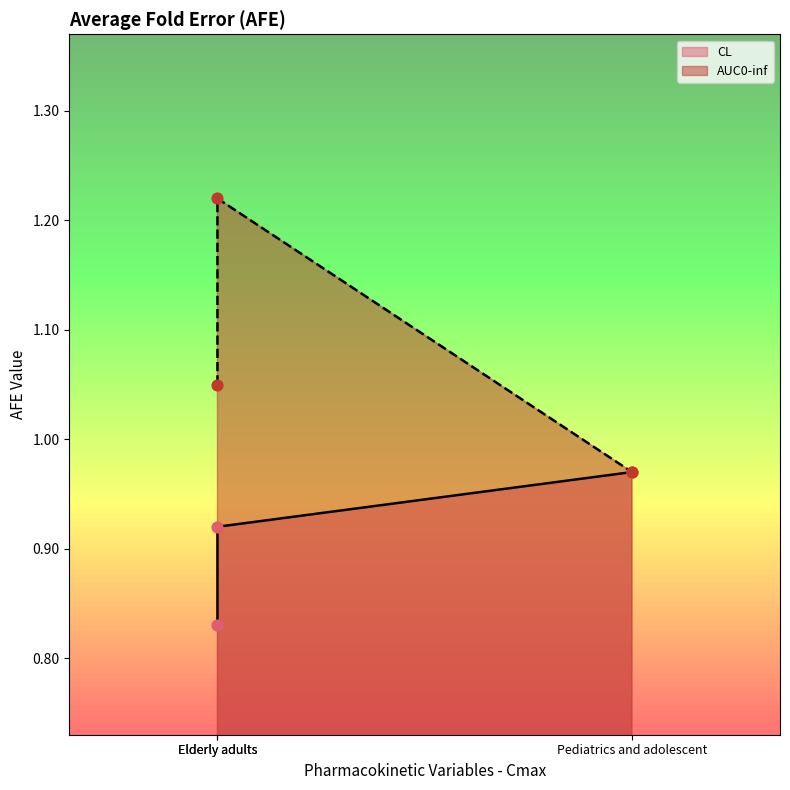

At which category is the sum across all series the highest?

Elderly adults